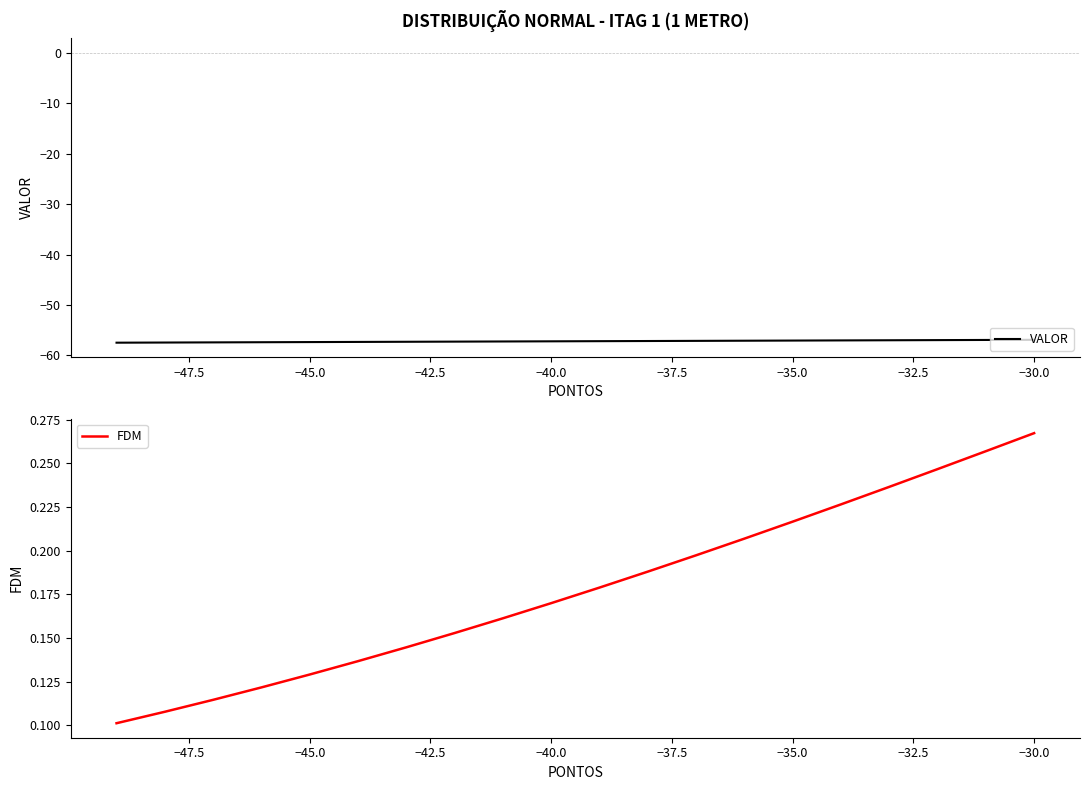

What is the minimum value for VALOR?

-57.5